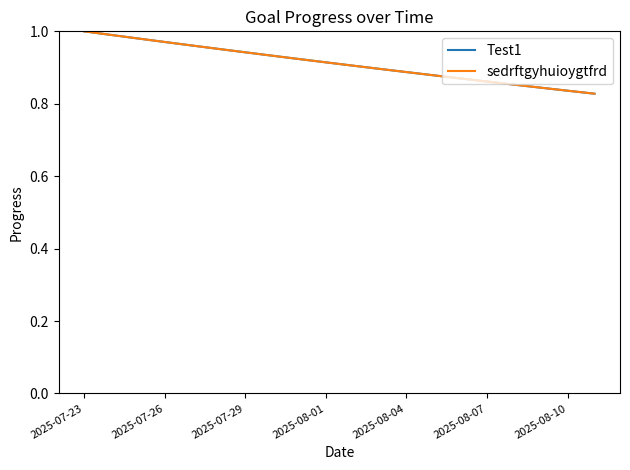

True or false: Test1 has more than 2 points higher than both neighbors.

False